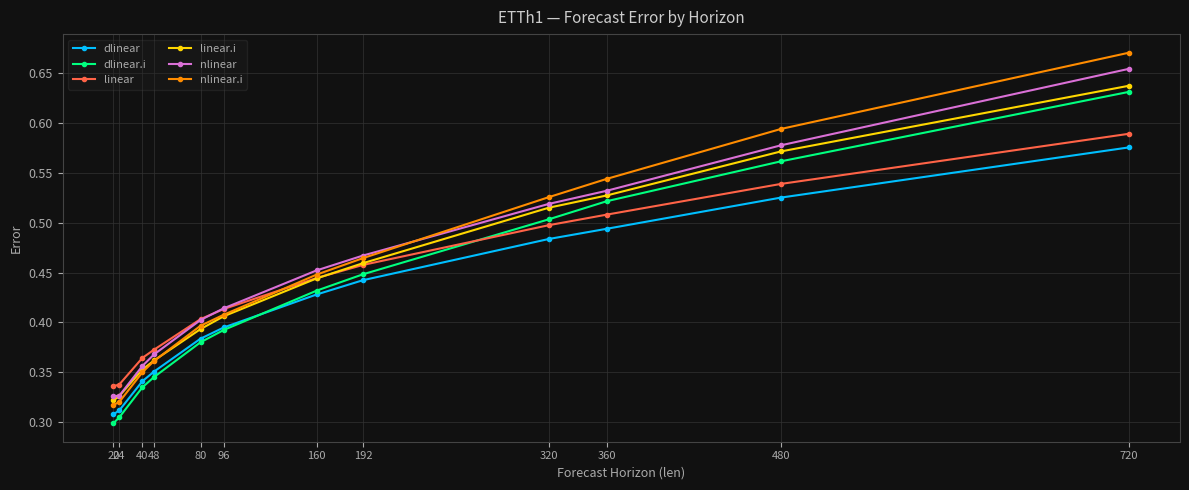

Which category has the highest value across all series?

720